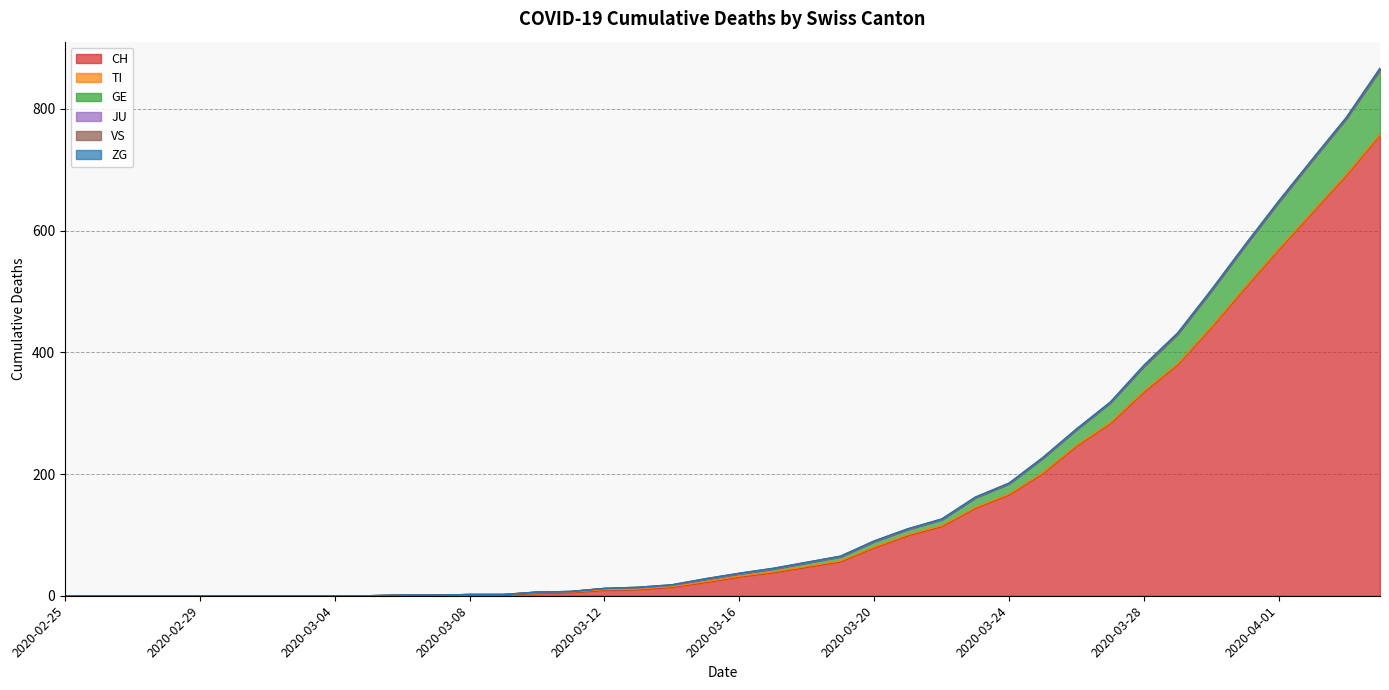

What is the spread (max minus min) of values at 2020-03-14?

14